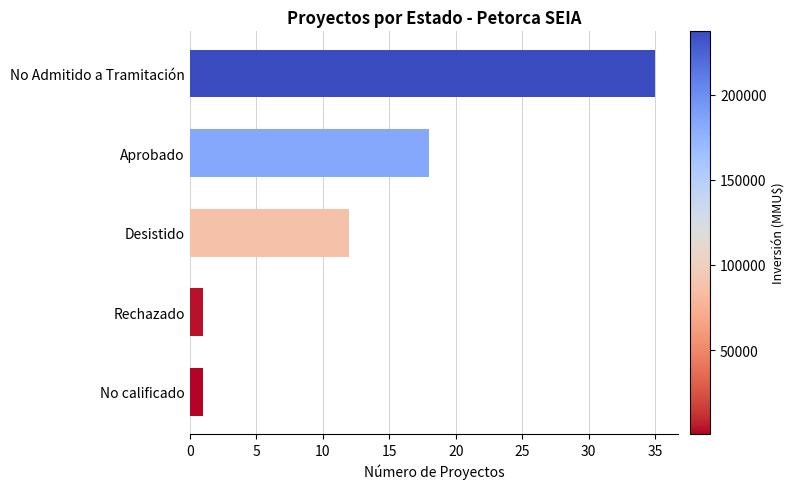

Approximately how many times larger is the value at Desistido compared to Aprobado?

0.7